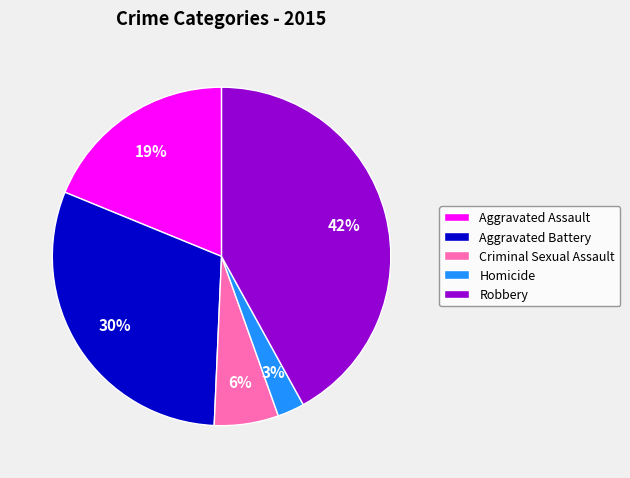

True or false: Aggravated Assault accounts for 19% of the total.

True